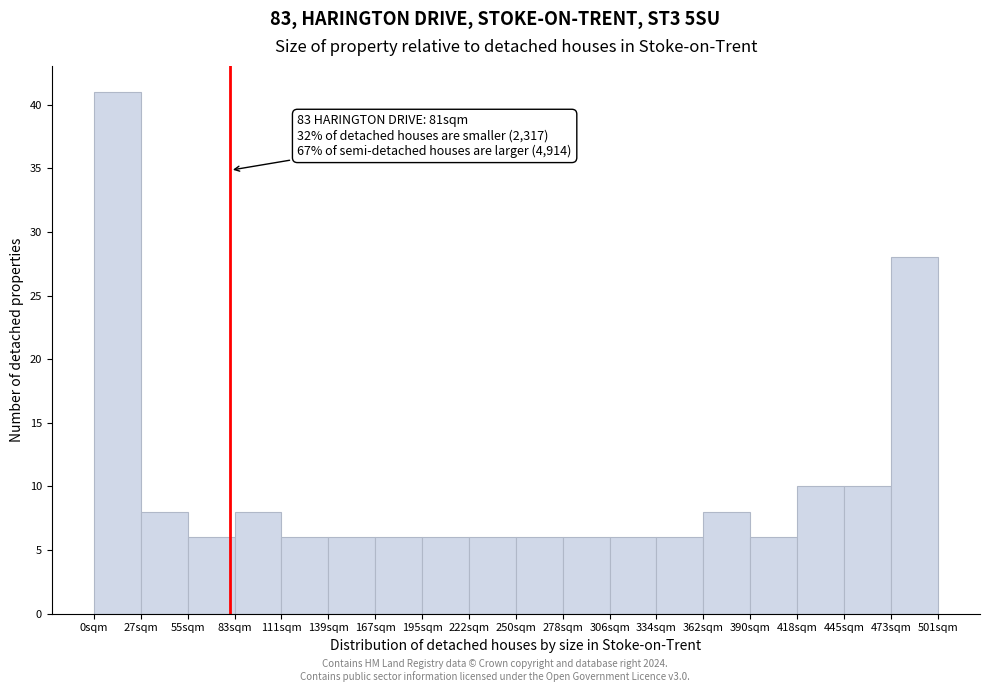

Over which range of the x-axis is the bar tallest?

0 to 30